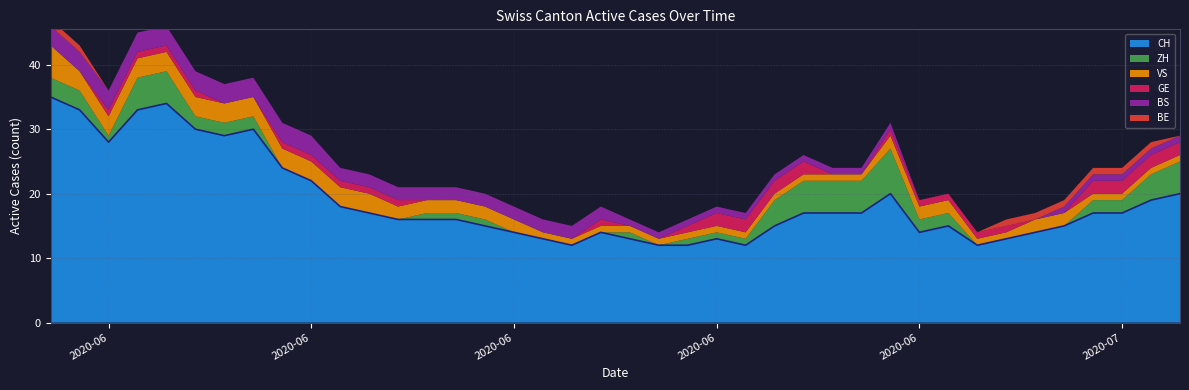

Reading right to left, list all the values displayed in this chart.

20	19	17	17	15	14	13	12	15	14	20	17	17	17	15	12	13	12	12	13	14	12	13	14	15	16	16	16	17	18	22	24	30	29	30	34	33	28	33	35